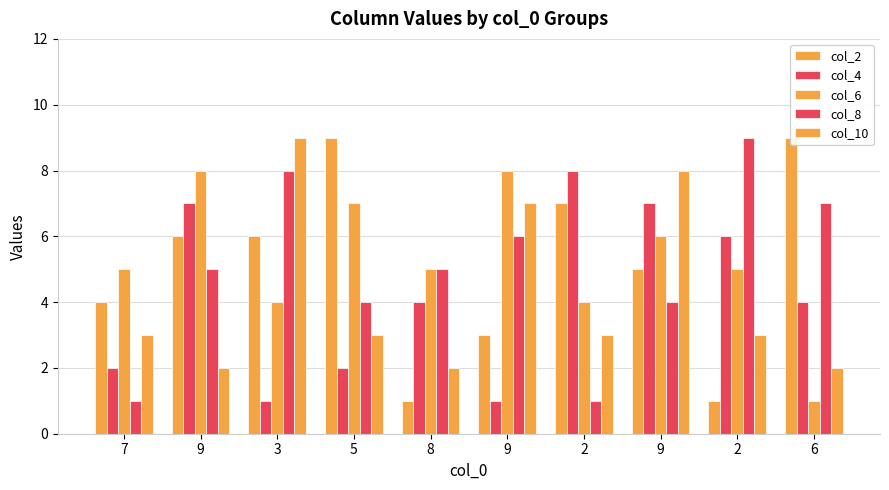

At which category does the chart reach its minimum across all series?

8